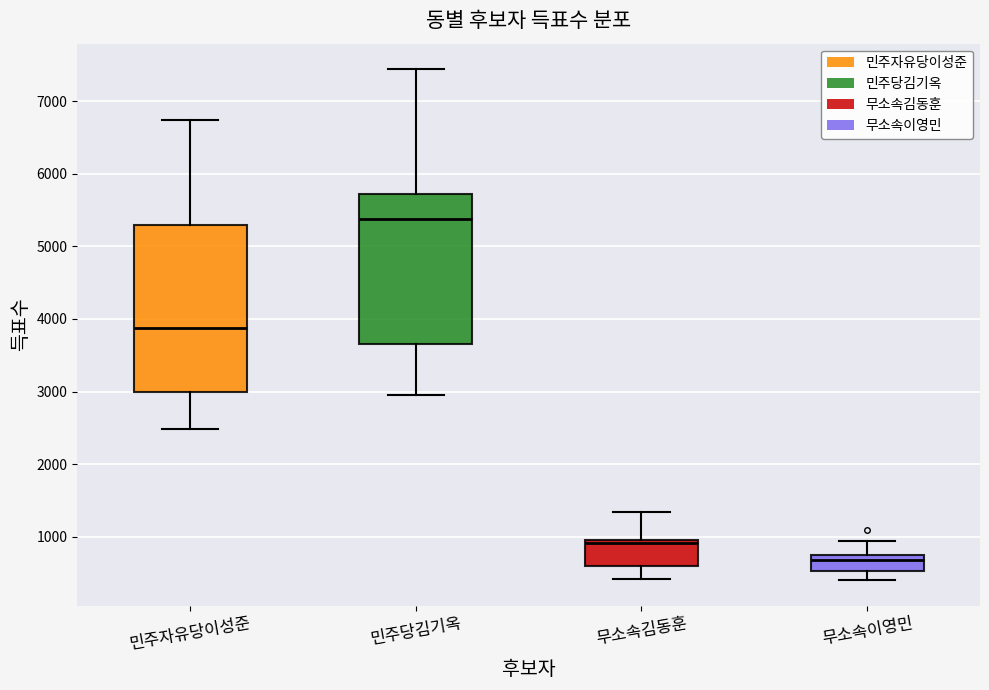

Reading left to right, transcribe this box plot: for each box, give where its median line is, the range the box spans, and where its two whiskers end, as read against the y-axis. The values are not printed on the chart, so give them approximately, as read against the axis.

민주자유당이성준: median 3900, box 3000 to 5300, whiskers 2500 to 6700
민주당김기옥: median 5400, box 3700 to 5700, whiskers 2900 to 7400
무소속김동훈: median 900, box 600 to 1000, whiskers 400 to 1300
무소속이영민: median 700 (just below the box's upper edge), box 500 to 700, whiskers 400 to 900